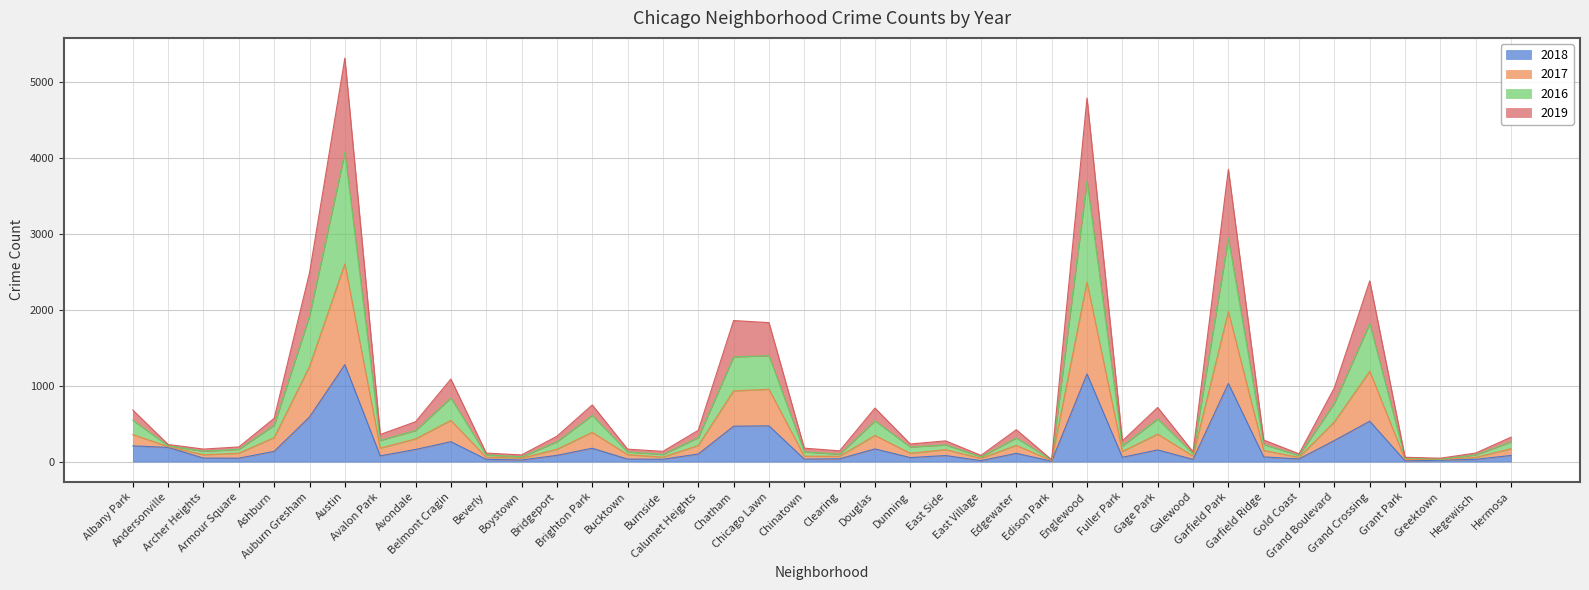

What position from the left is Gold Coast?

34